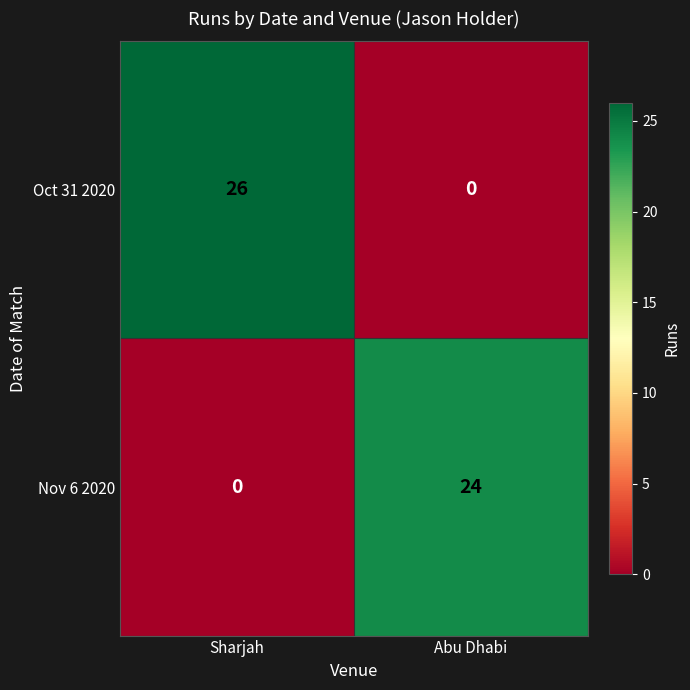

The Oct 31 2020 series shows 0 at Abu Dhabi. True or false?

True